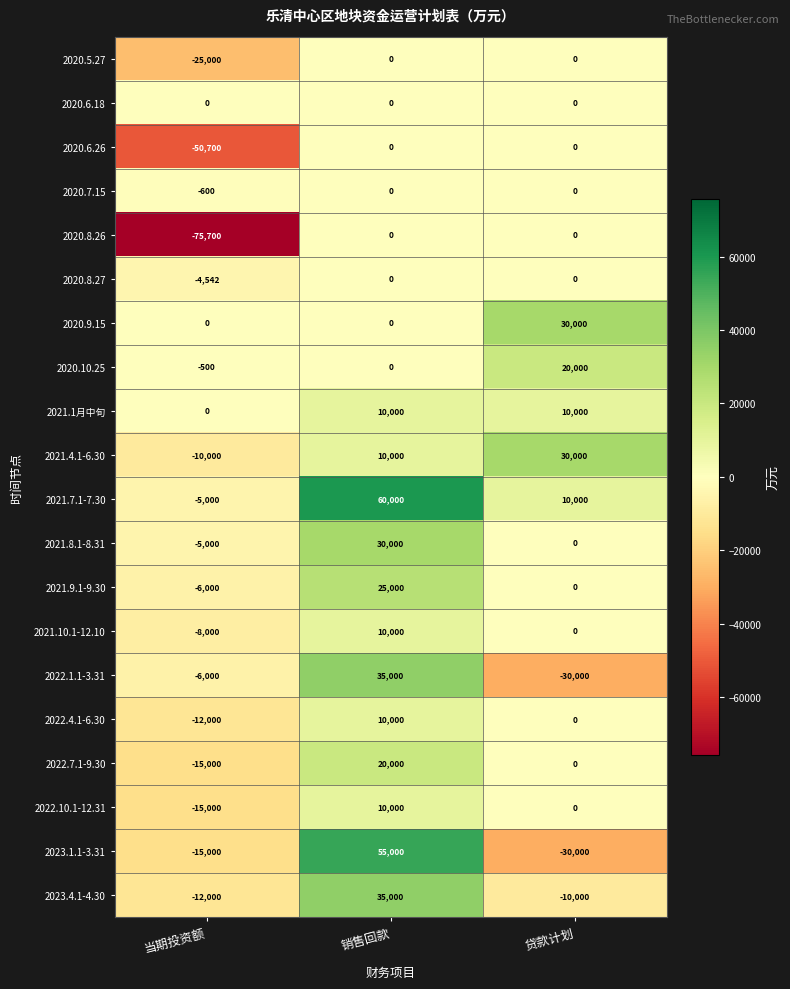

Which series has the largest total across all categories?

2021.7.1-7.30